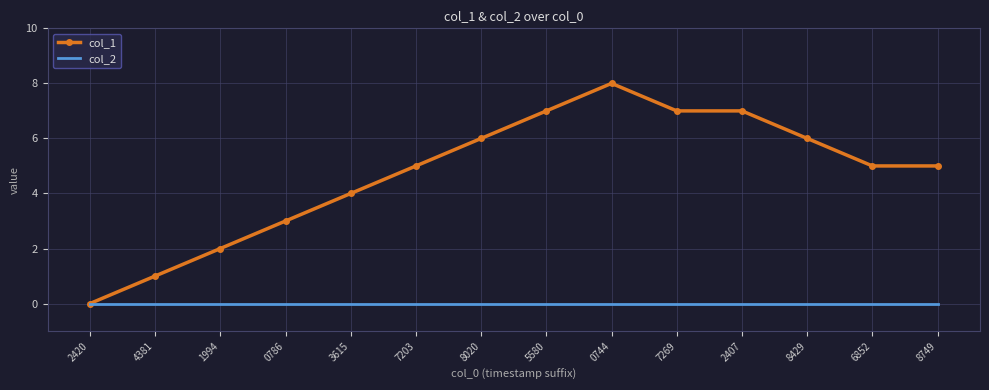

What is the difference between the highest and lowest values at 7203?

5